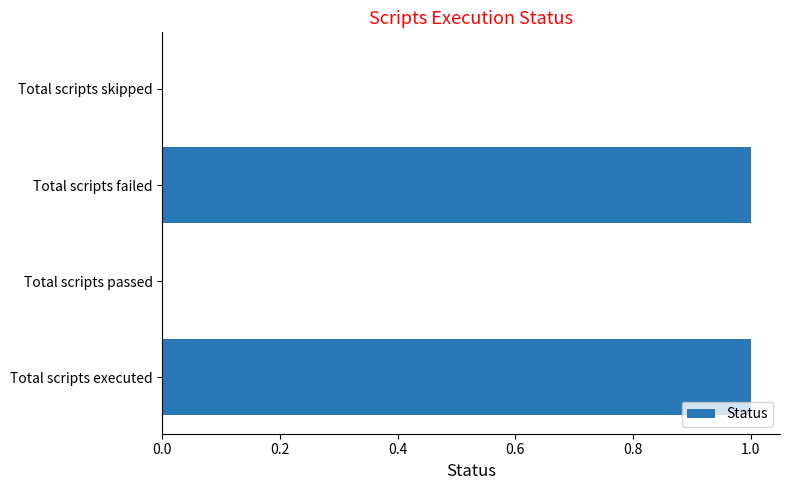

What is the maximum value shown in the chart?

1